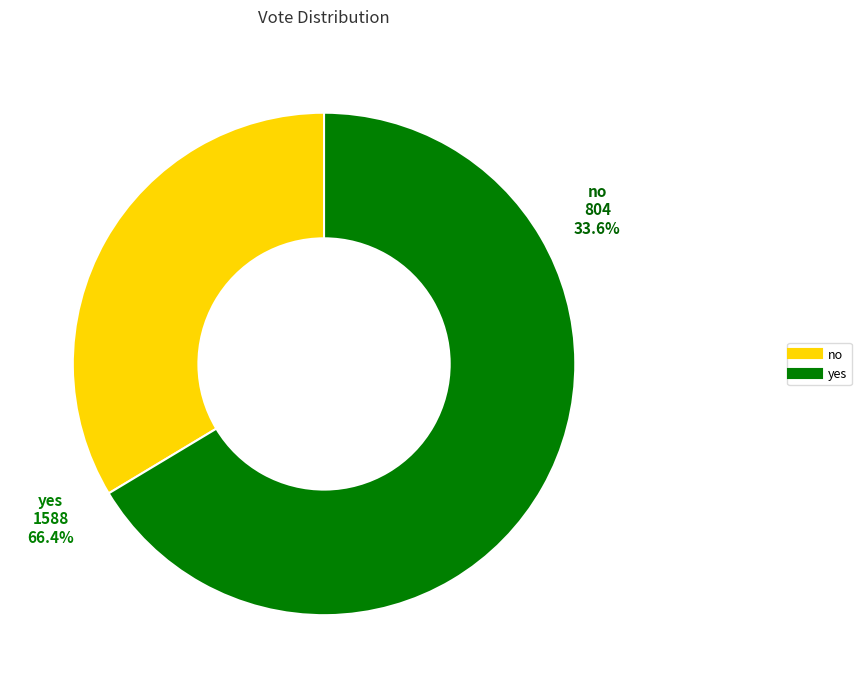

Is there a majority slice in this chart?

Yes